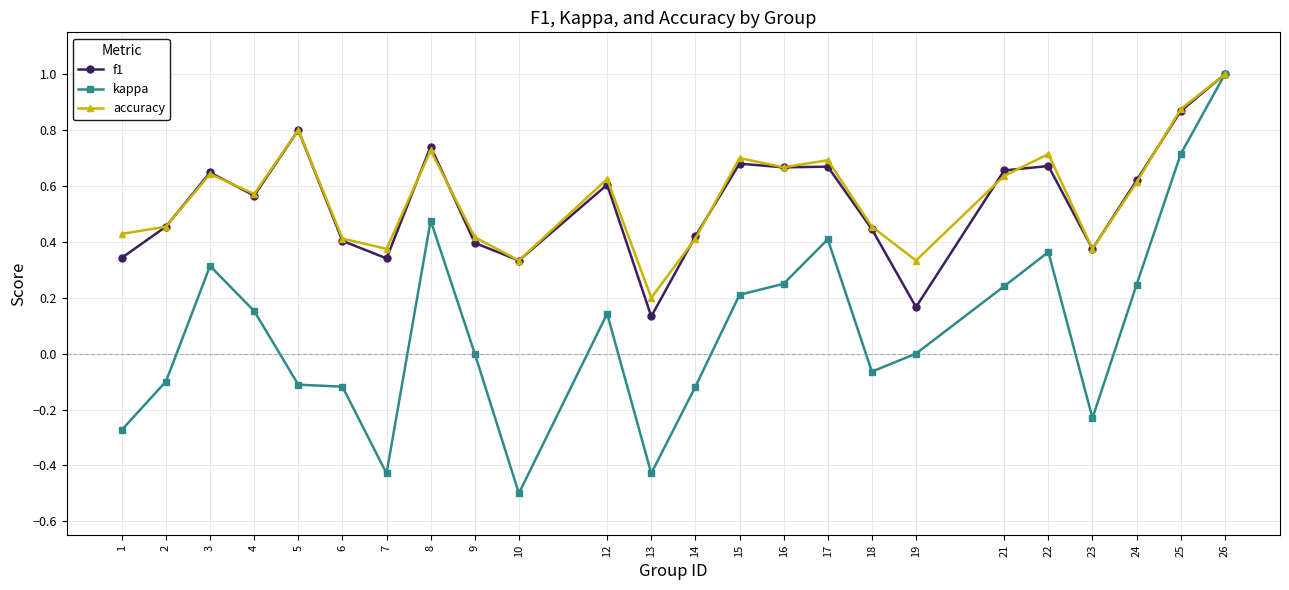

What is the total value across all series at 24?

1.5